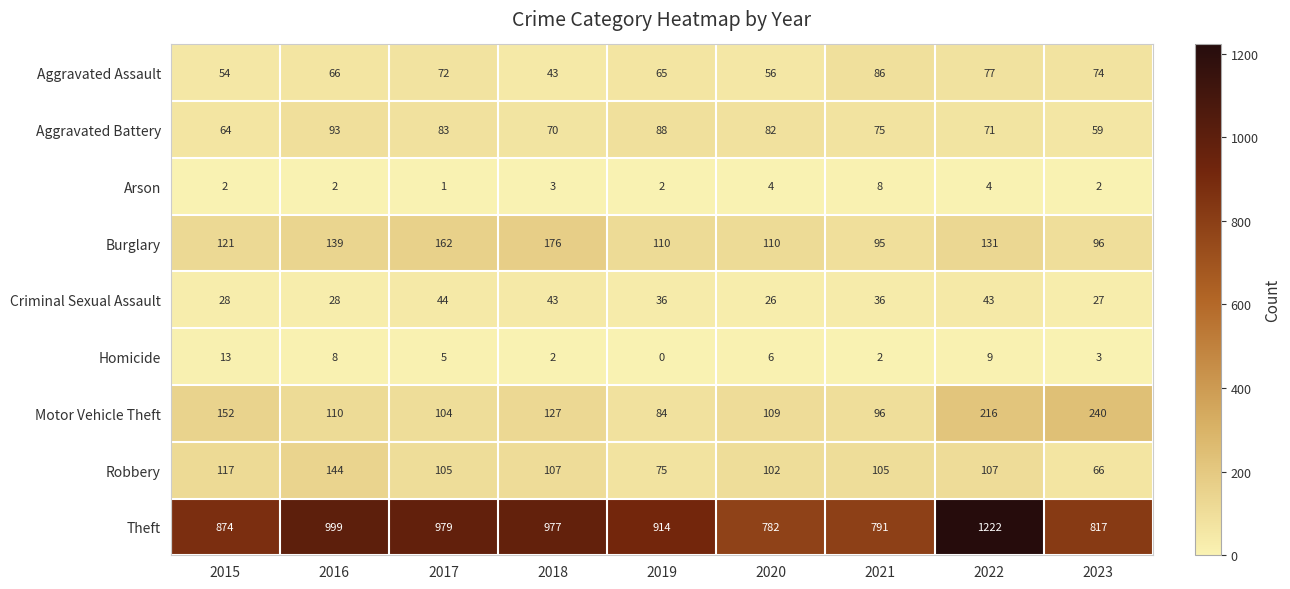

Rank the series by their maximum value, from lowest to highest.

Arson, Homicide, Criminal Sexual Assault, Aggravated Assault, Aggravated Battery, Robbery, Burglary, Motor Vehicle Theft, Theft